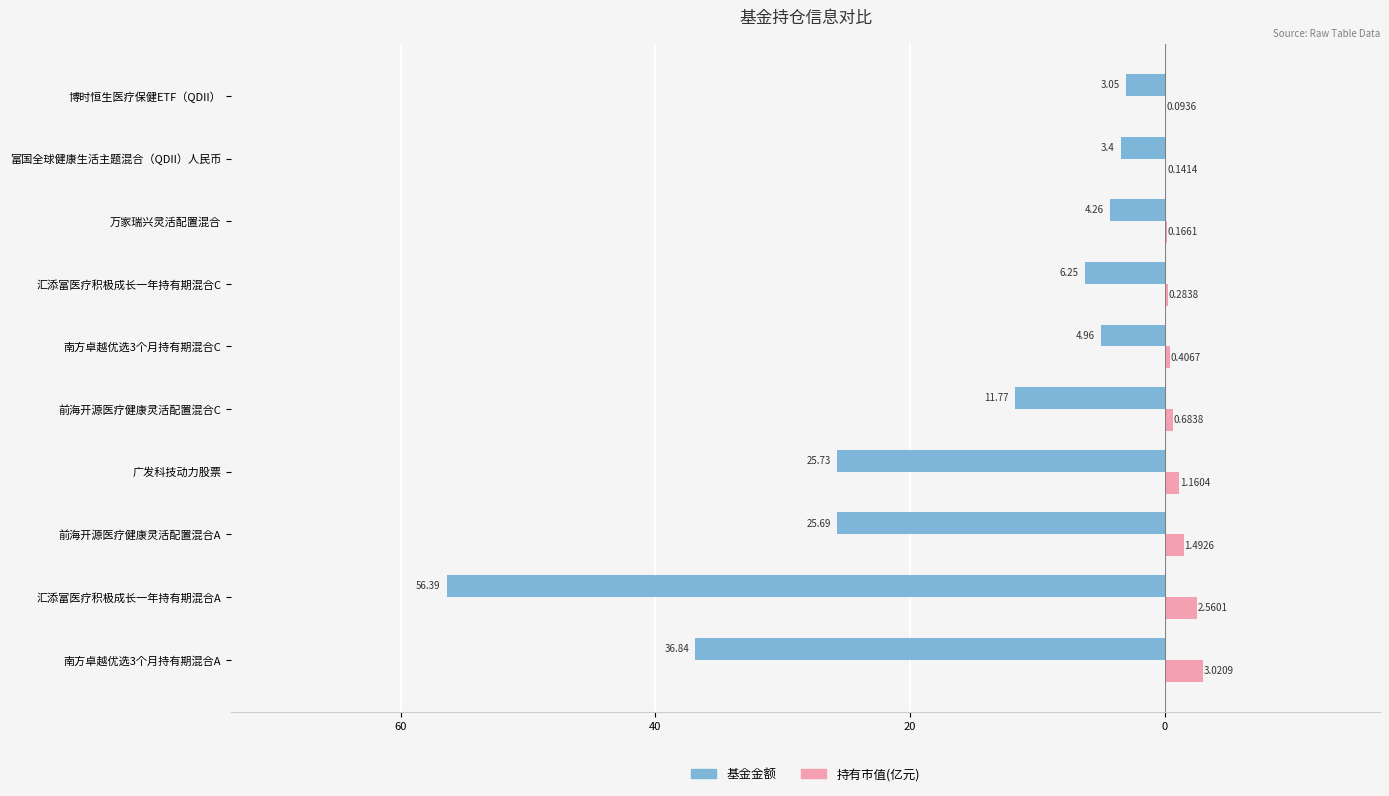

What are all the series names shown in the legend?

基金金额, 持有市值(亿元)